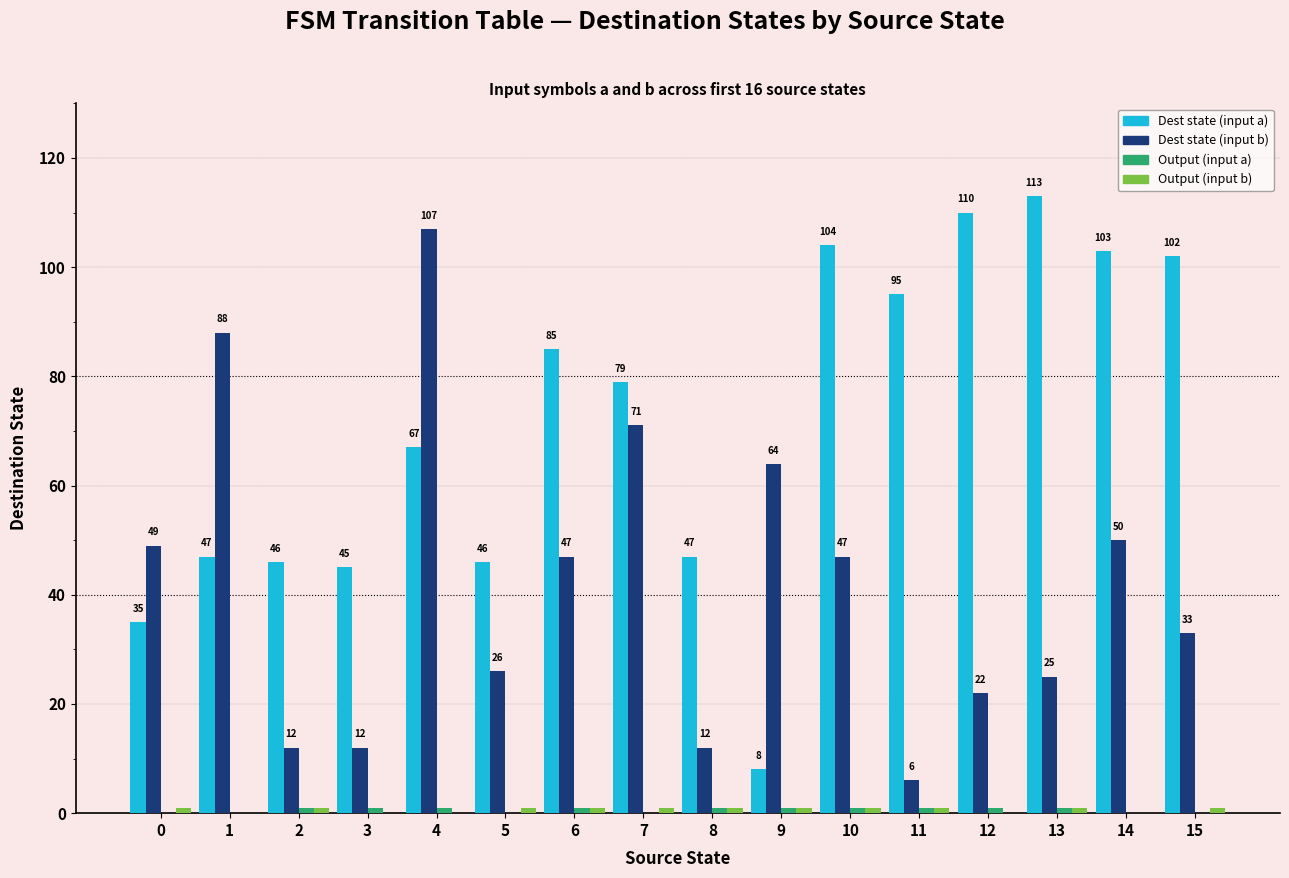

What is the maximum value shown in the chart?

113